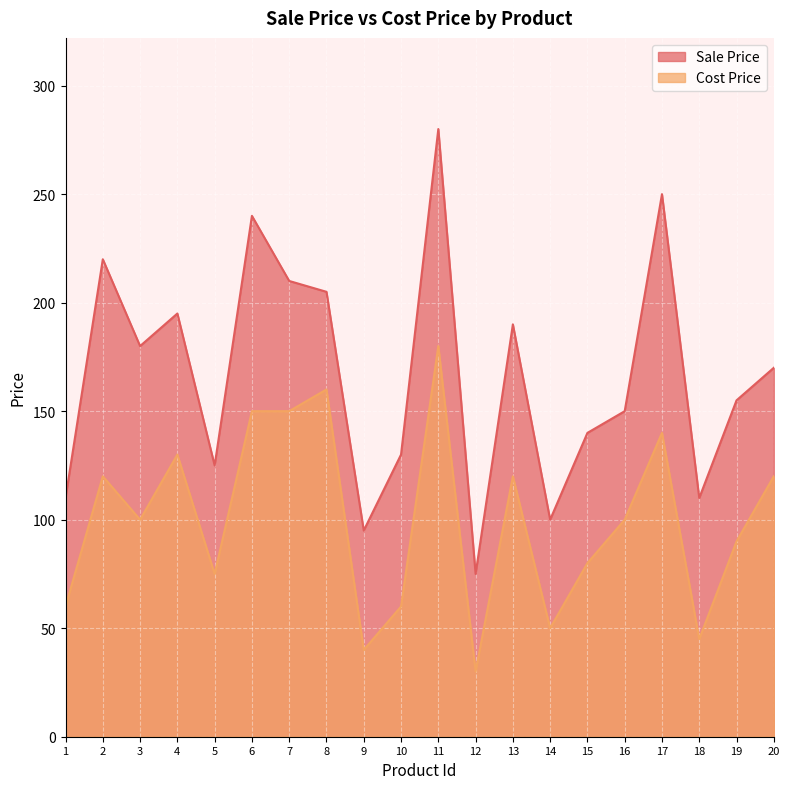

True or false: Sale Price and Cost Price intersect in this chart.

False